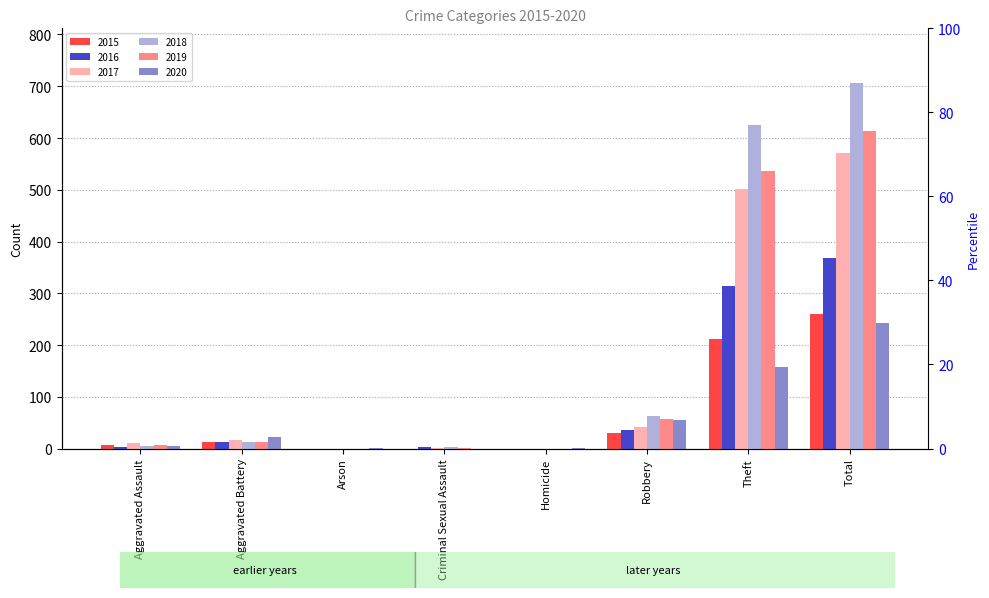

The 2016 series shows 3 at Aggravated Battery. True or false?

False